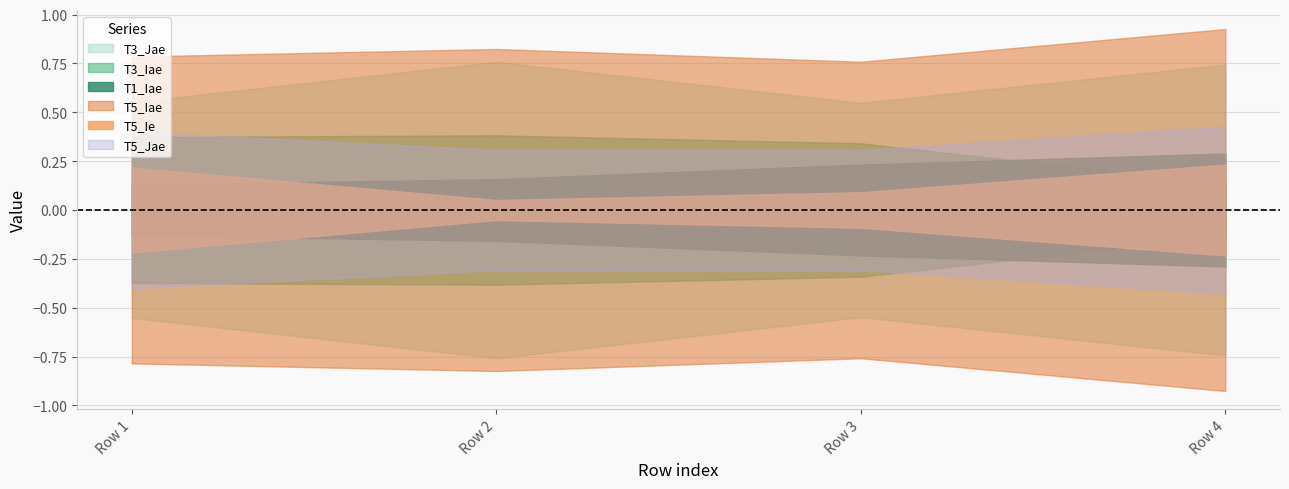

True or false: T5_Jae has more than 2 interior local peaks.

False